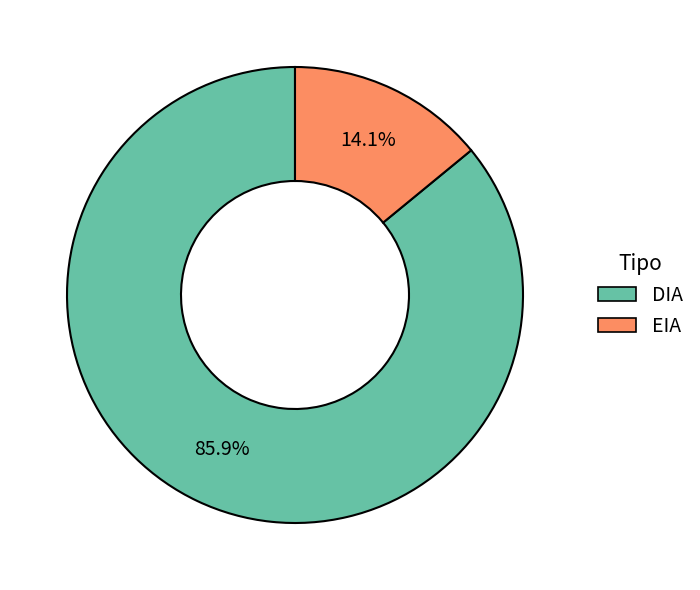

Count the number of slices in the pie.

2